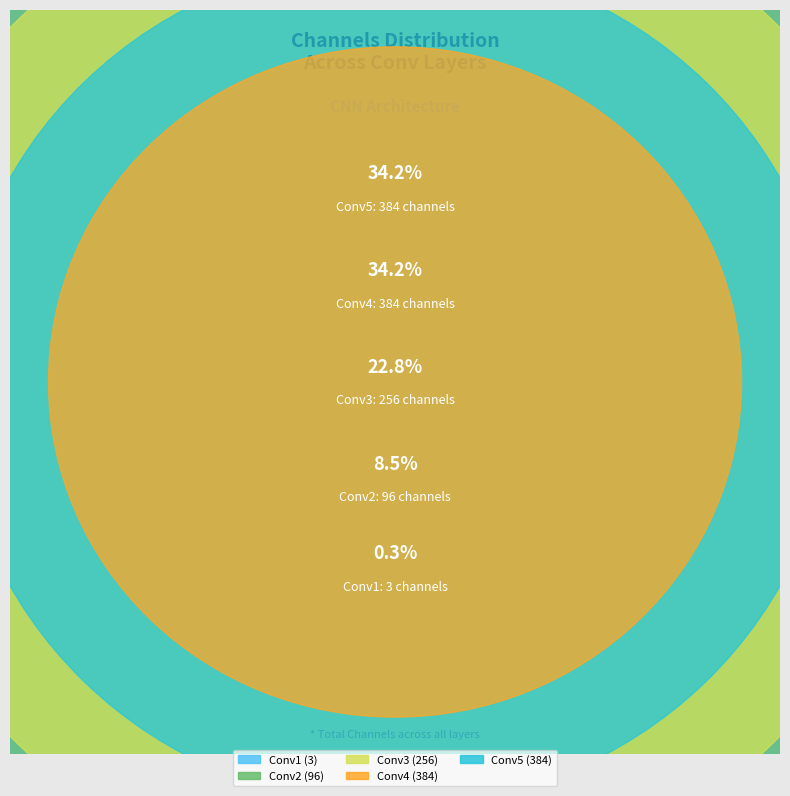

Count the number of slices in the pie.

5